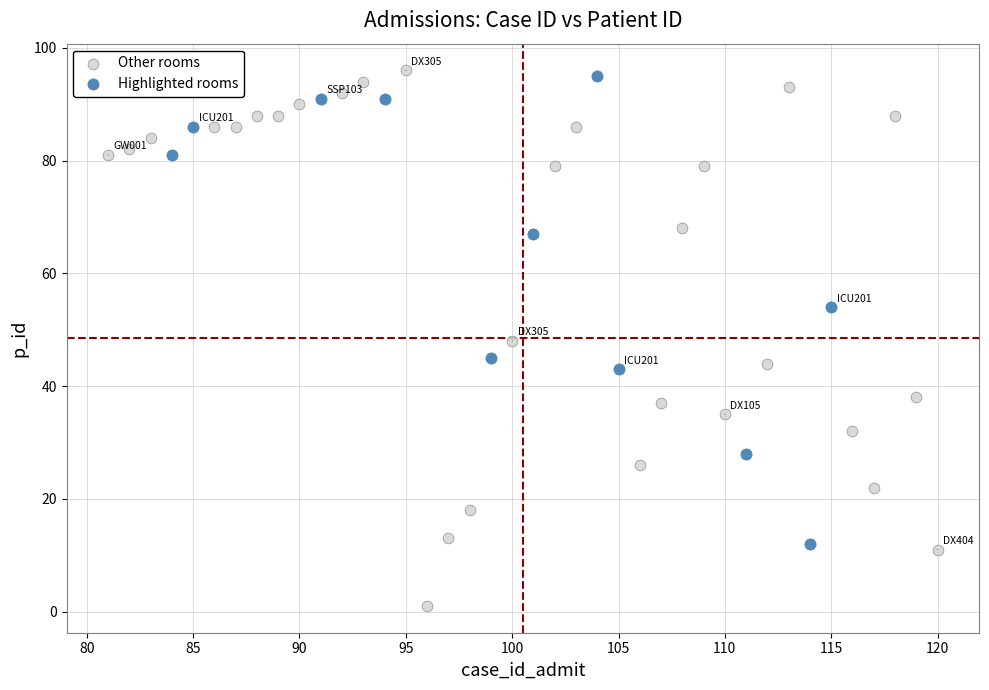

Which series reaches the minimum Y coordinate?

Other rooms